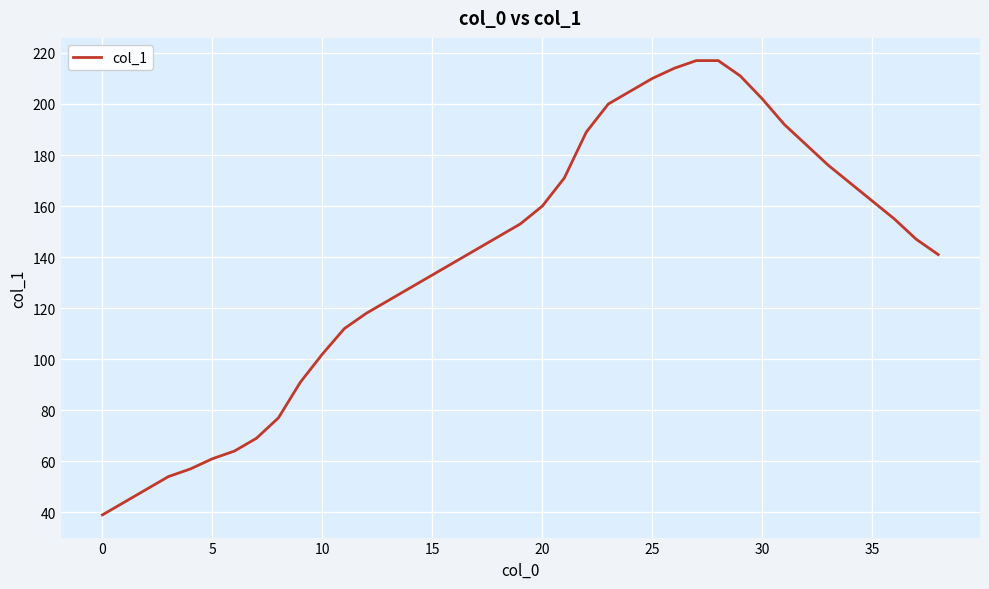

What is the maximum value shown in the chart?

217